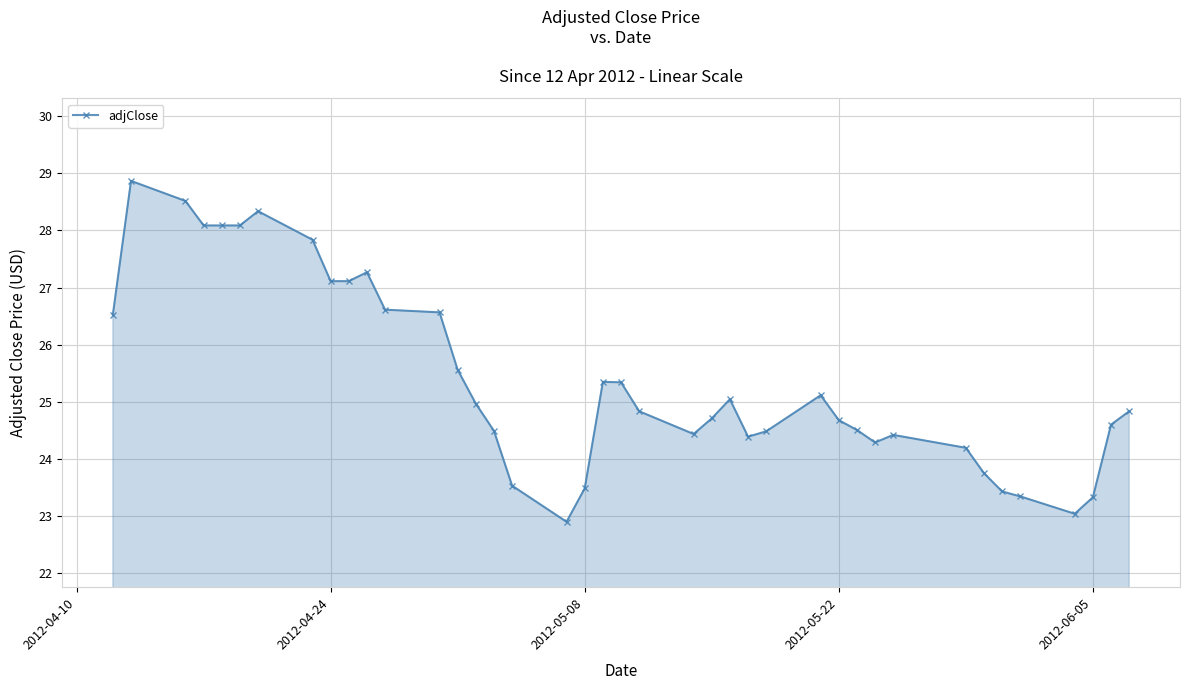

What is the minimum value shown in the chart?

22.9